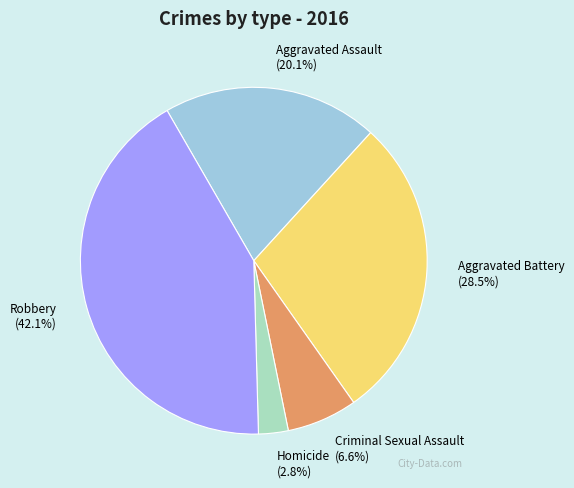

Which has a higher value, Aggravated Battery or Aggravated Assault?

Aggravated Battery